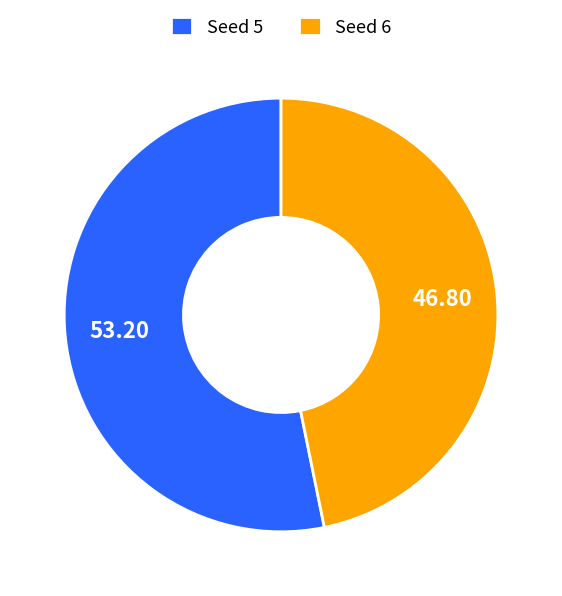

Between Seed 6 and Seed 5, which is larger?

Seed 5